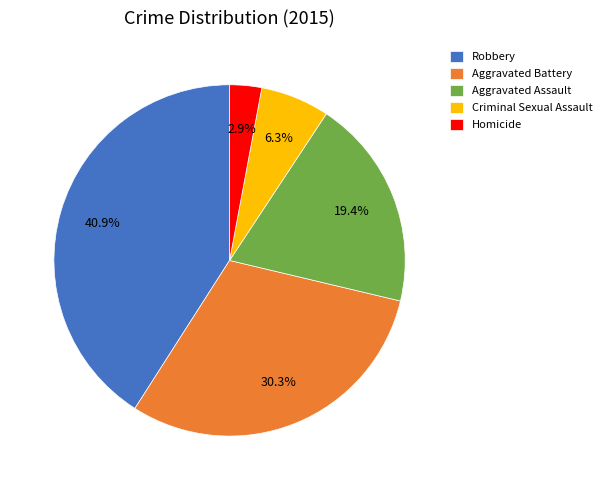

Is the sum of Criminal Sexual Assault and Robbery greater than half?

No